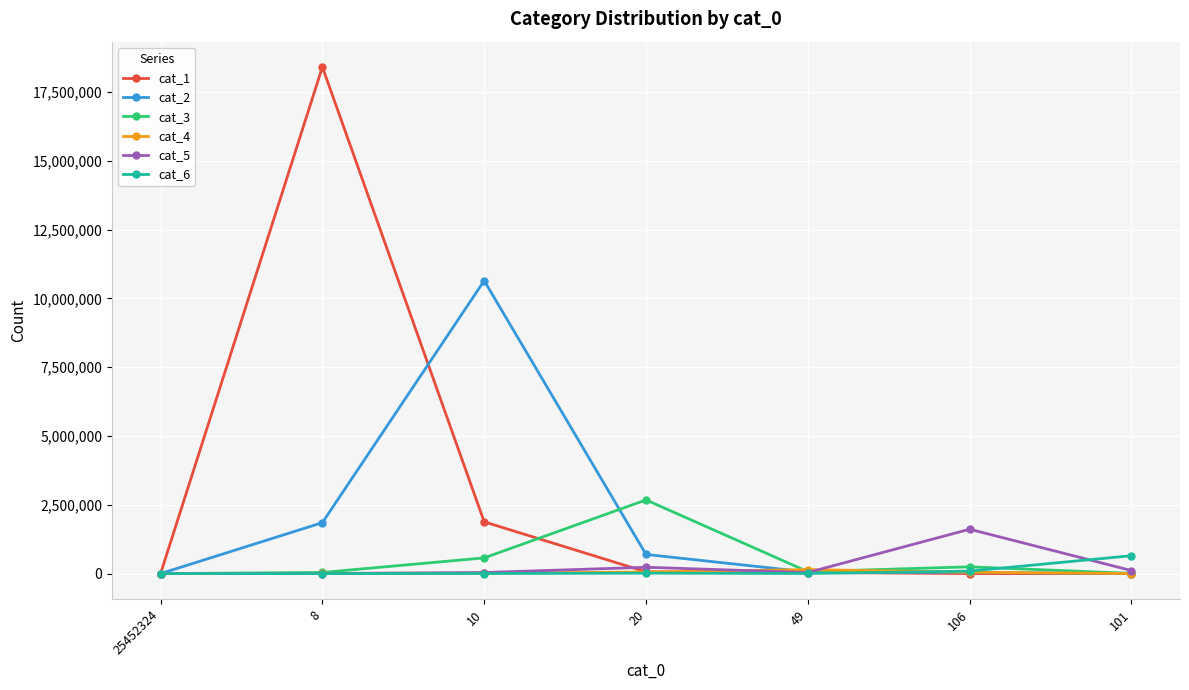

True or false: cat_2 has a value of 10645943 at 10.

True